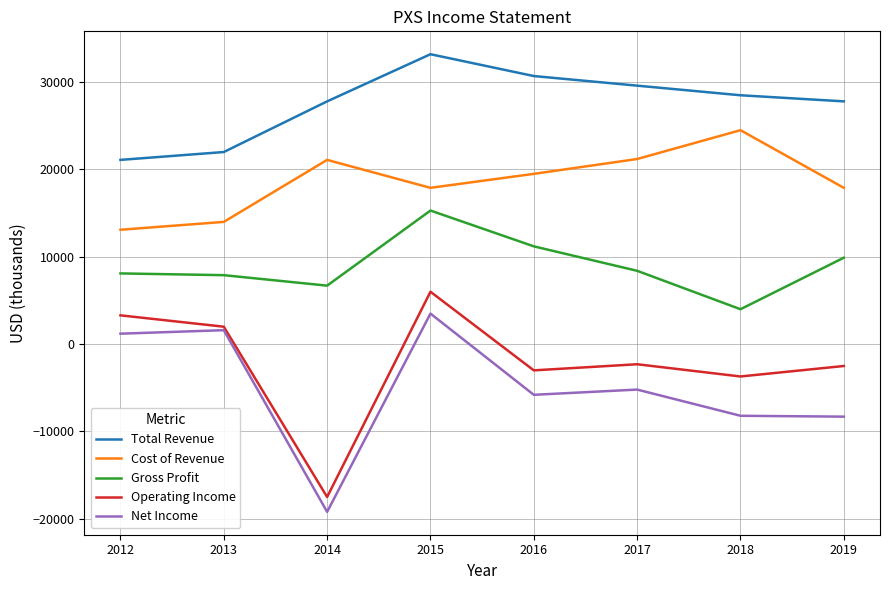

Where does the Gross Profit series first go above 8400?

2015